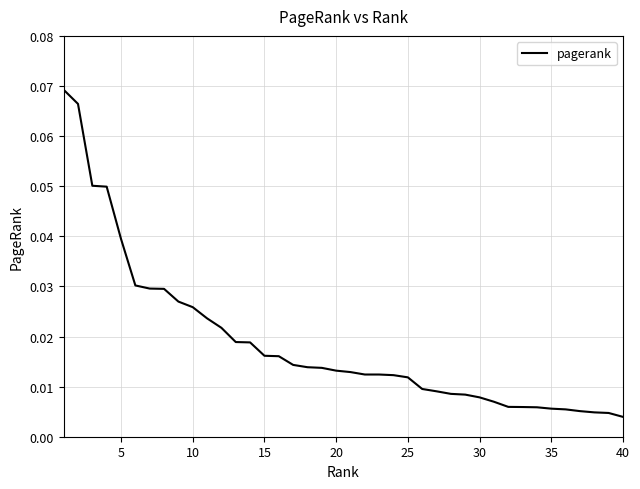

Does the chart display data point markers on the line(s)?

No